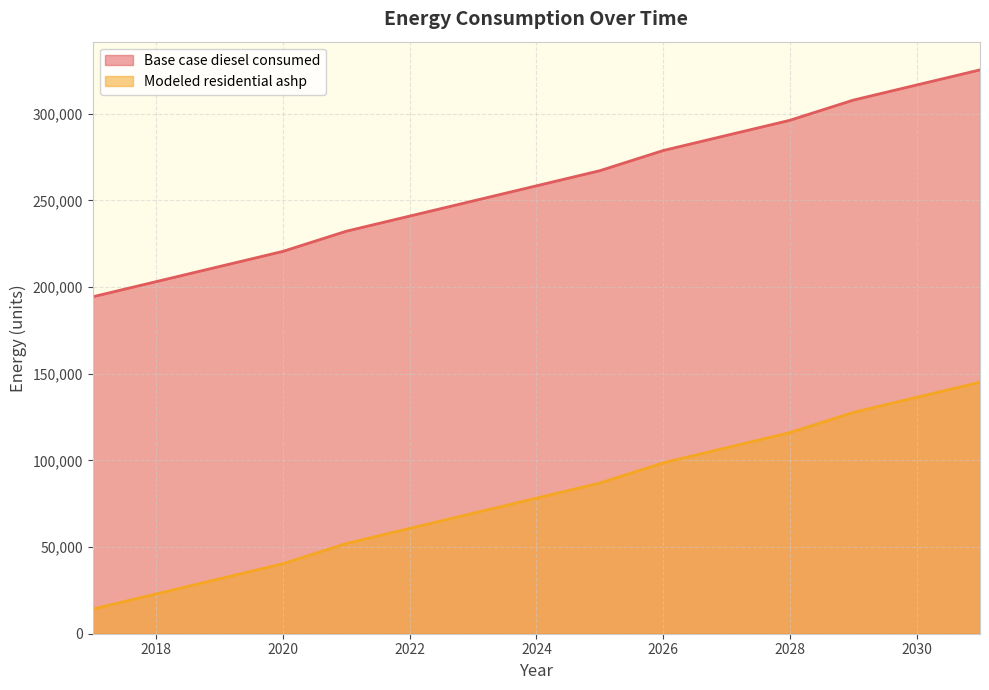

Rank the categories by Base case diesel consumed value from highest to lowest.

2031, 2030, 2029, 2028, 2027, 2026, 2025, 2024, 2023, 2022, 2021, 2020, 2019, 2018, 2017